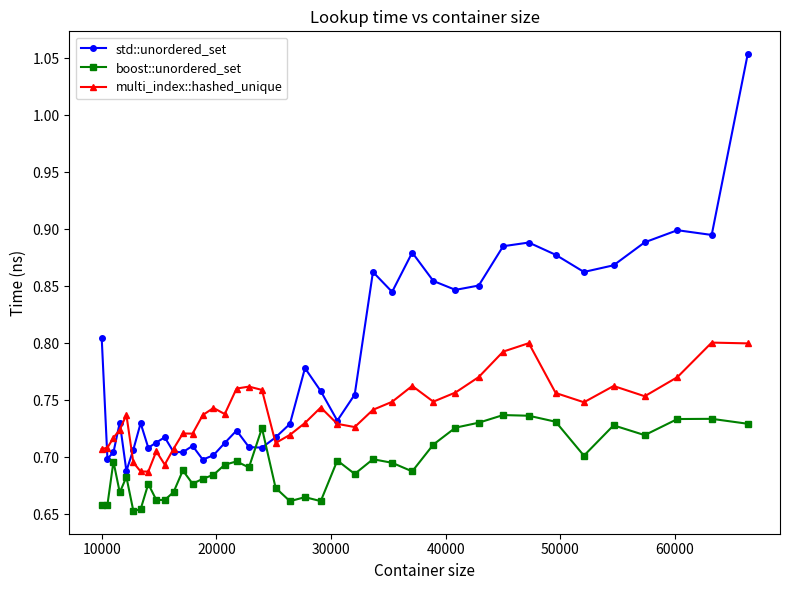

Rank the series by their average value, from lowest to highest.

boost::unordered_set, multi_index::hashed_unique, std::unordered_set